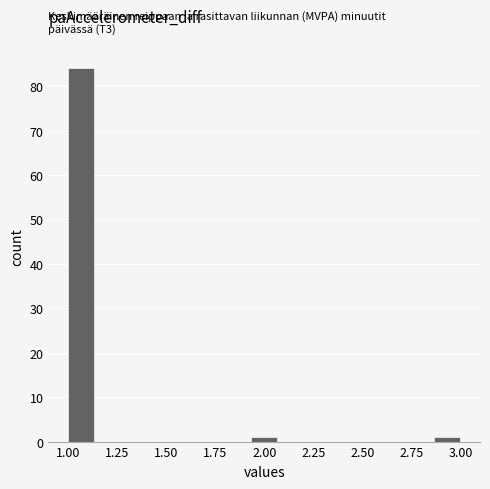

Read against the x-axis, roughly where is the centre of the tallest bar?

1.05